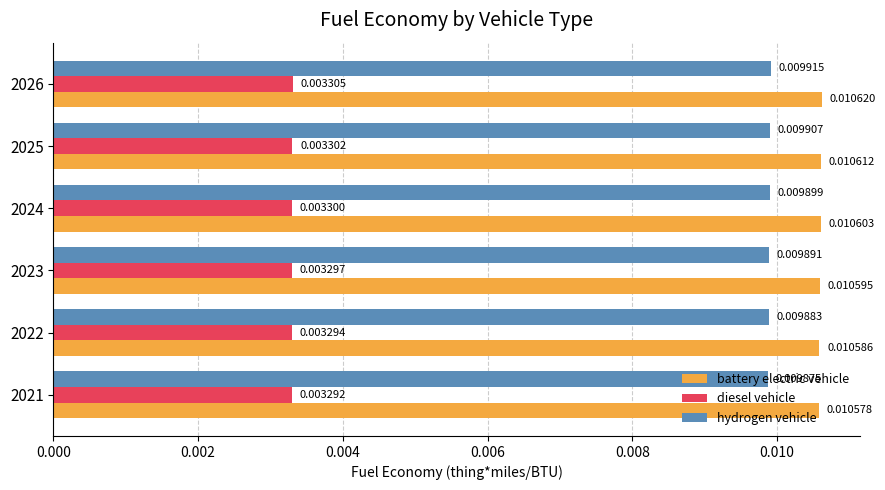

Which series has the largest range (max minus min)?

battery electric vehicle